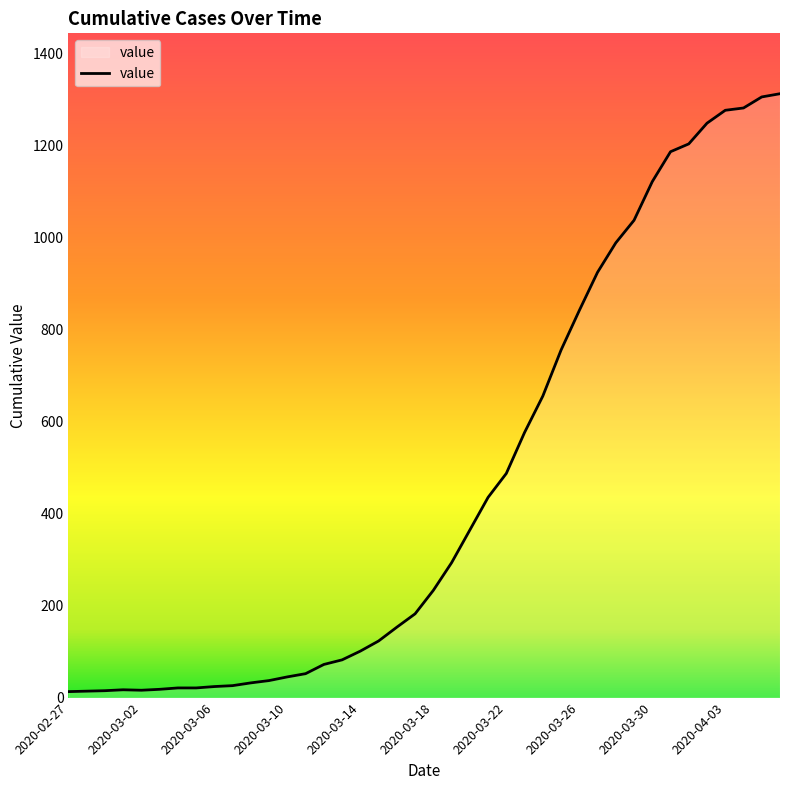

What is the greatest value displayed?

1312